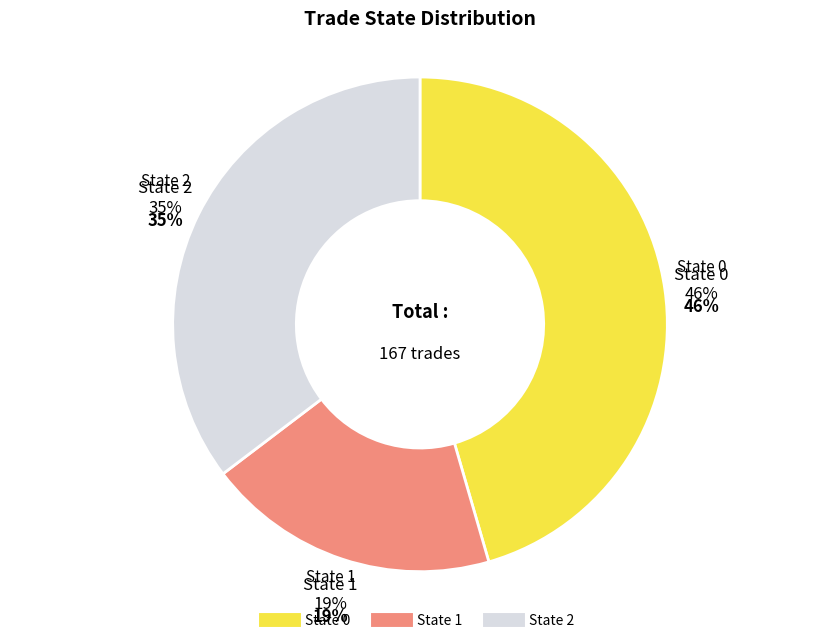

Is there any slice that represents more than half of the pie?

No